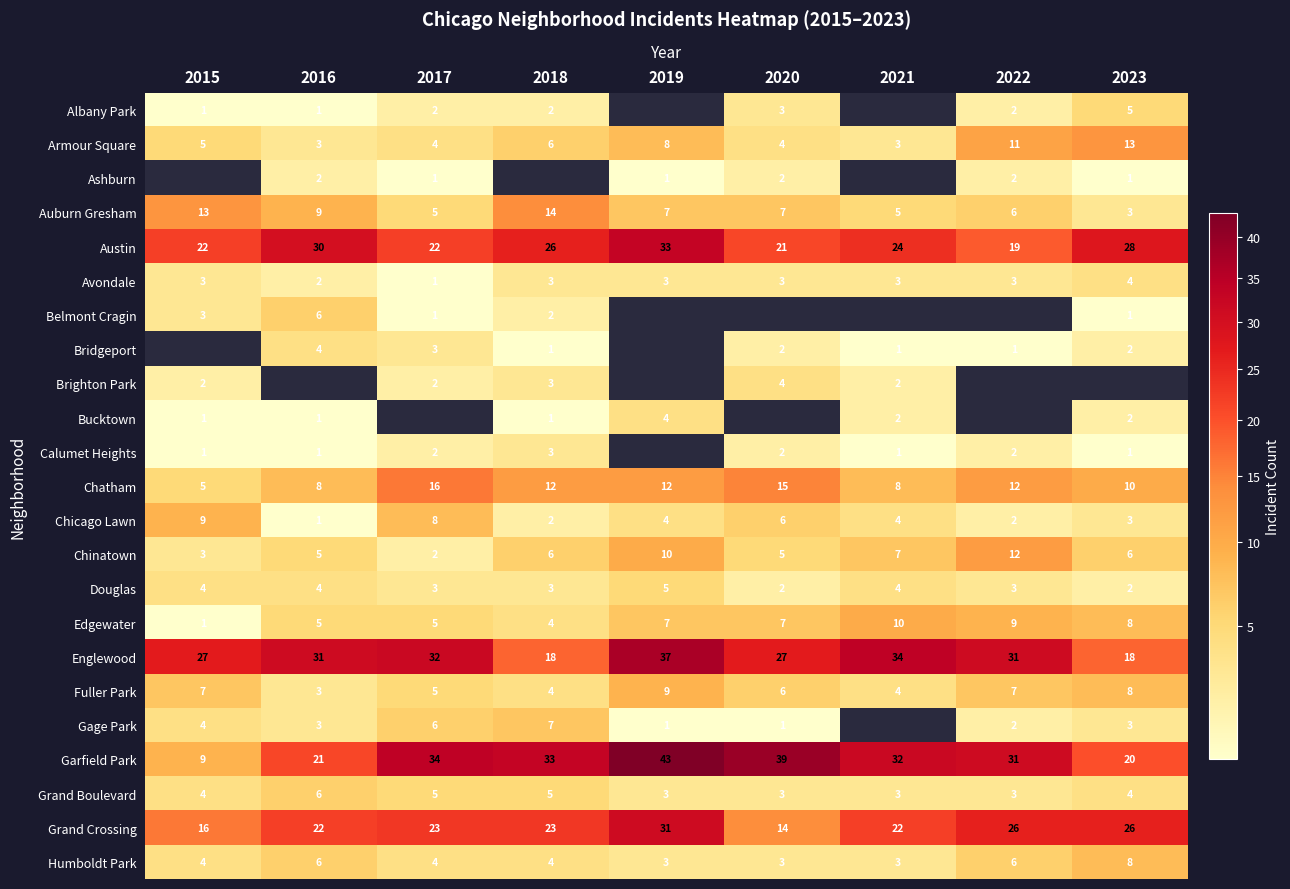

Where does the Fuller Park series first go above 6?

2015